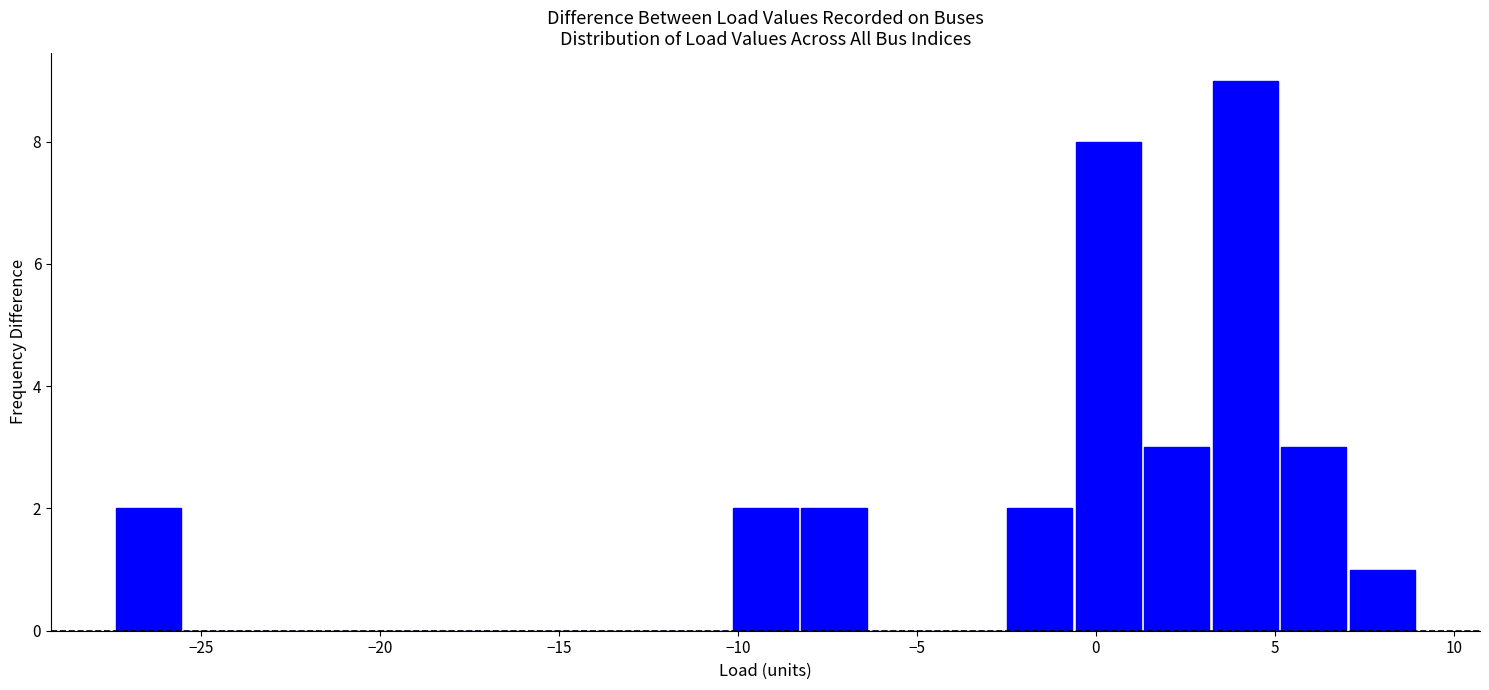

Read against the x-axis, roughly where is the centre of the tallest bar?

4.0